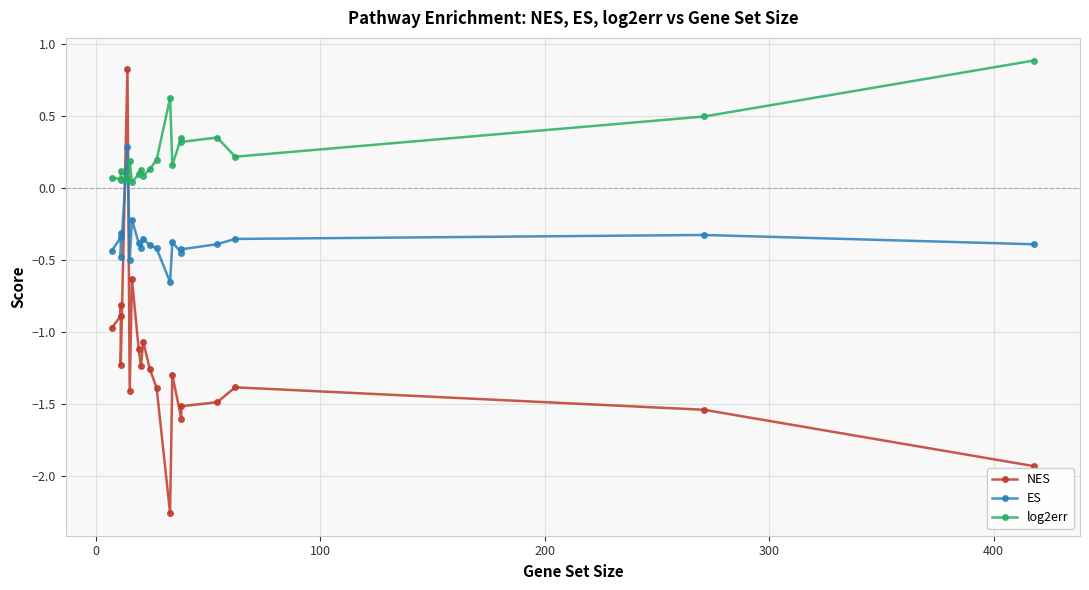

Which series ends up on top after the final intersection of ES and NES?

ES